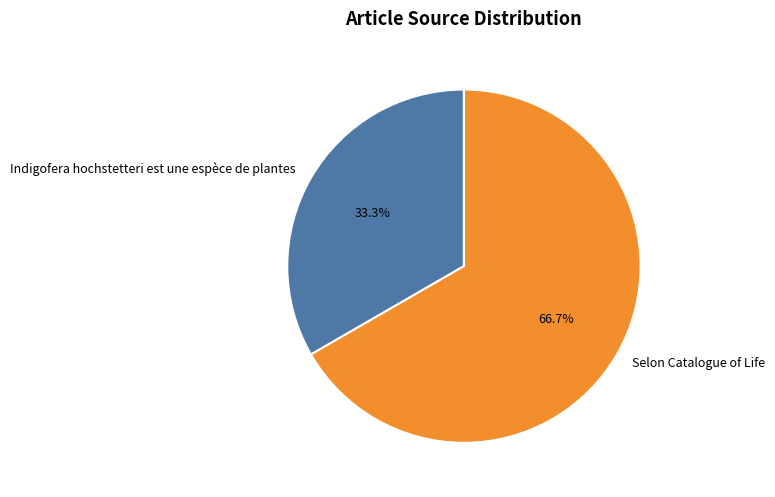

What percentage is the Selon Catalogue of Life slice, to the nearest percent?

67%